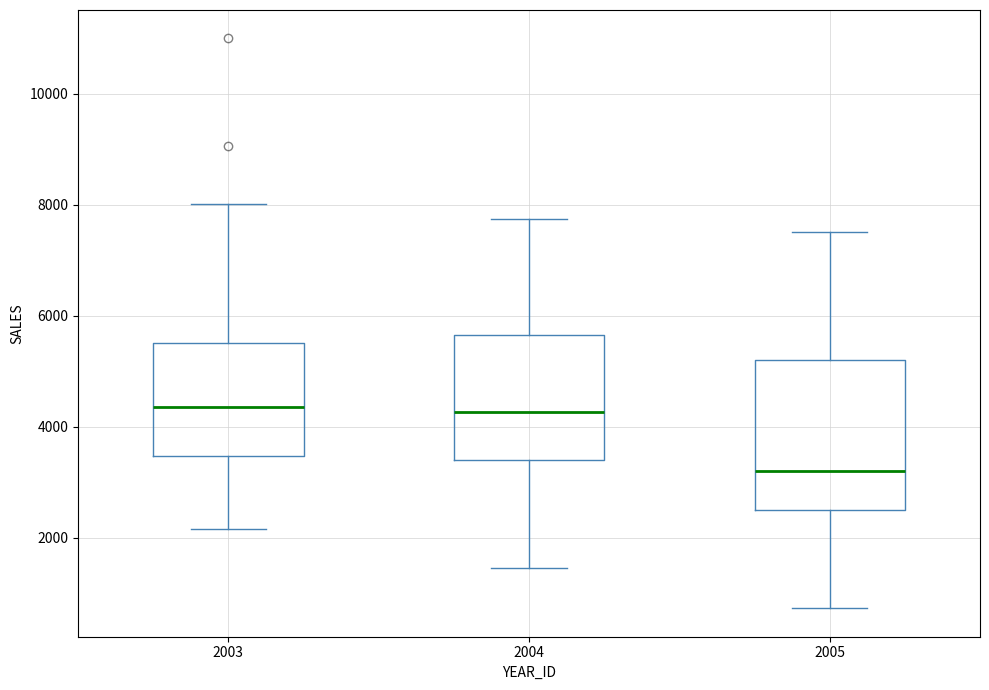

Which box is the tallest, from its lower edge to its upper edge?

2005